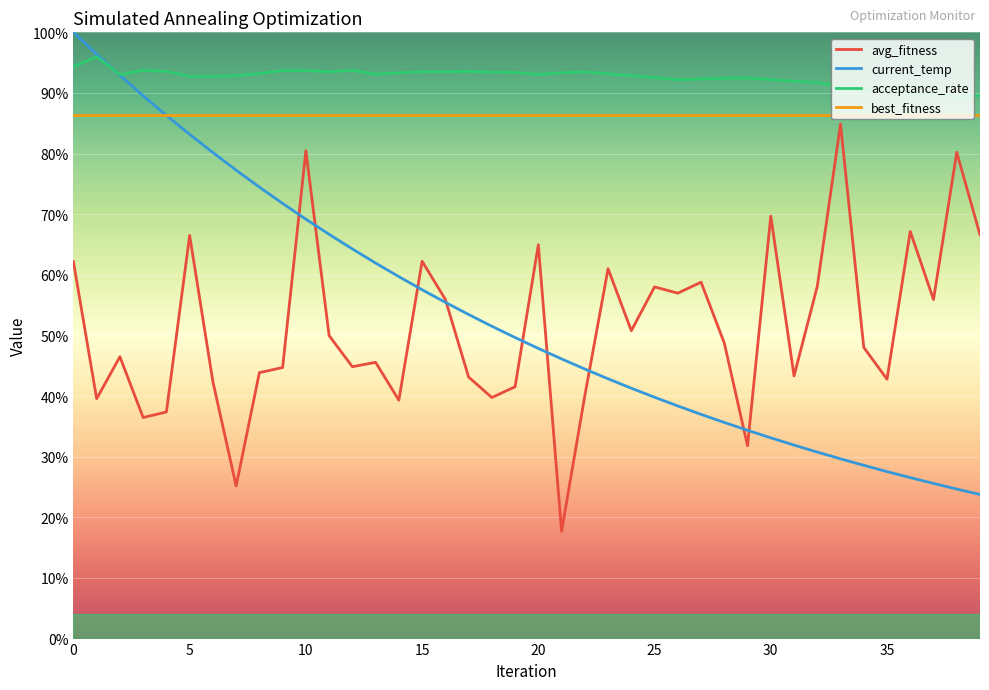

True or false: best_fitness and acceptance_rate cross at least once.

False